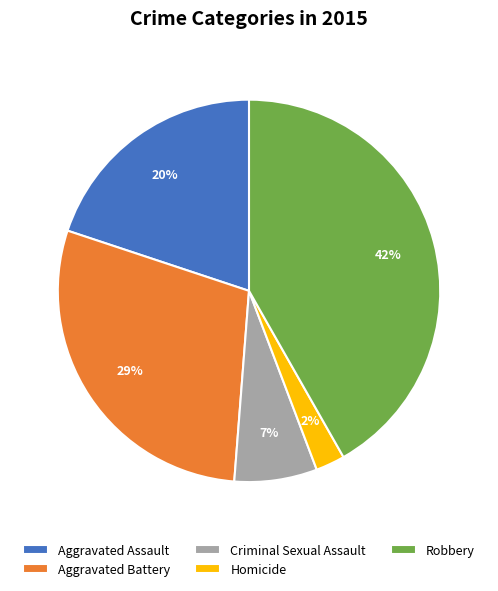

To the nearest percent, what percentage of the pie is Criminal Sexual Assault?

7%